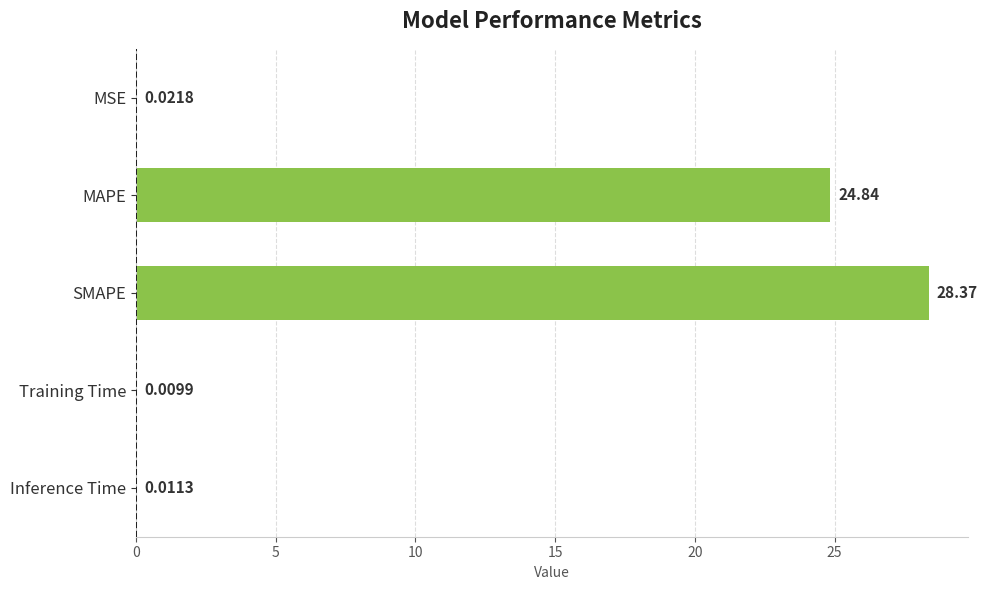

What is the sum of the values at SMAPE and Inference Time?

28.4